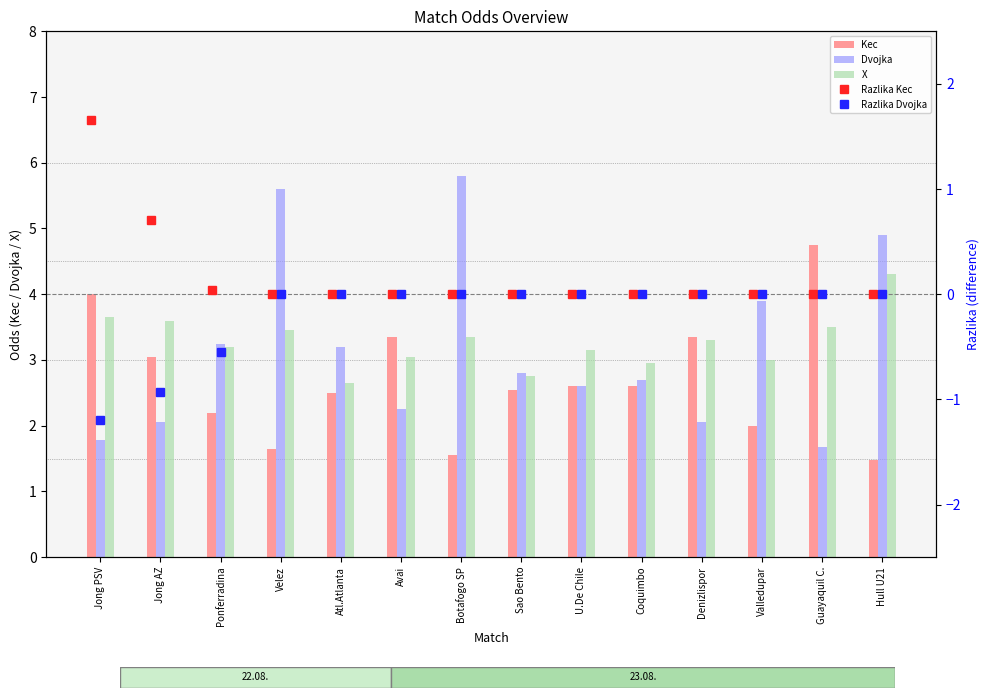

Which series has the widest spread of values?

Dvojka